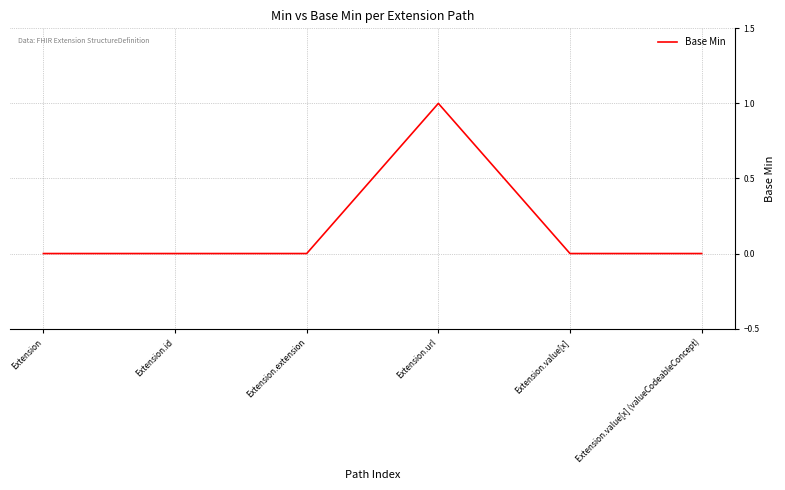

Reading right to left, transcribe all the data shown in this chart.

Extension.value[x] (valueCodeableConcept)=0	Extension.value[x]=0	Extension.url=1	Extension.extension=0	Extension.id=0	Extension=0